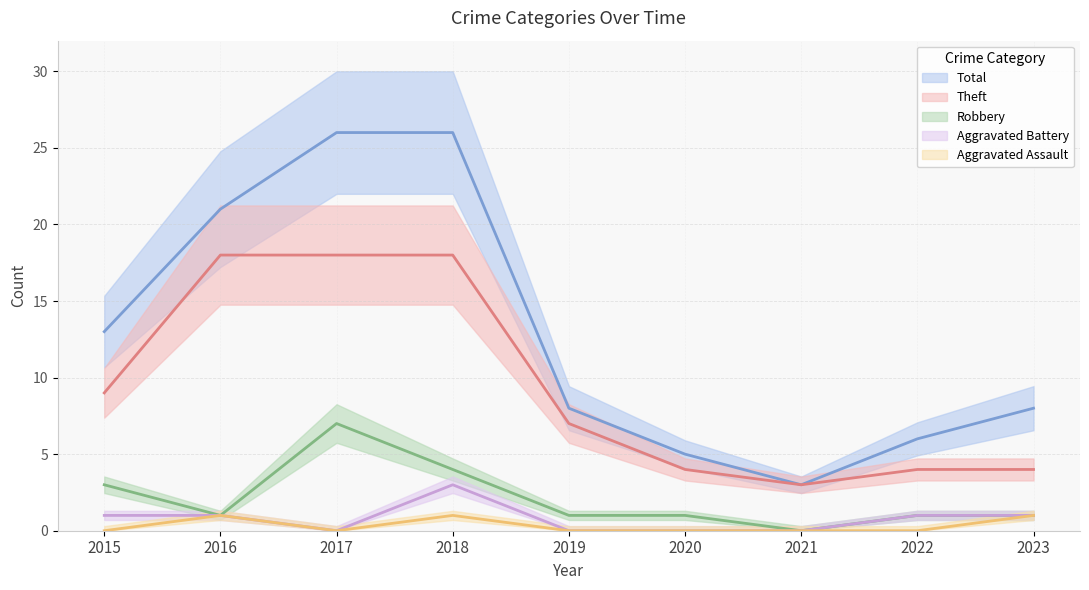

How many lines are shown in the chart?

5